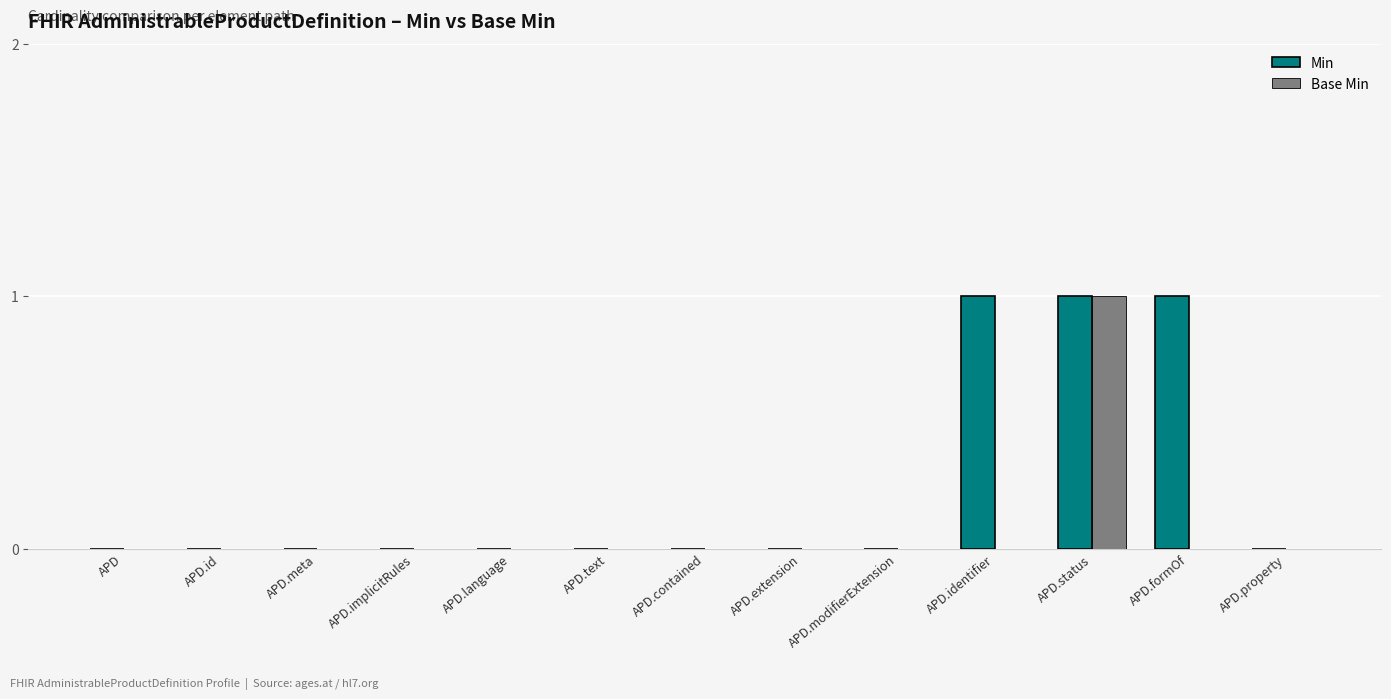

Does the chart contain stacked bars?

No